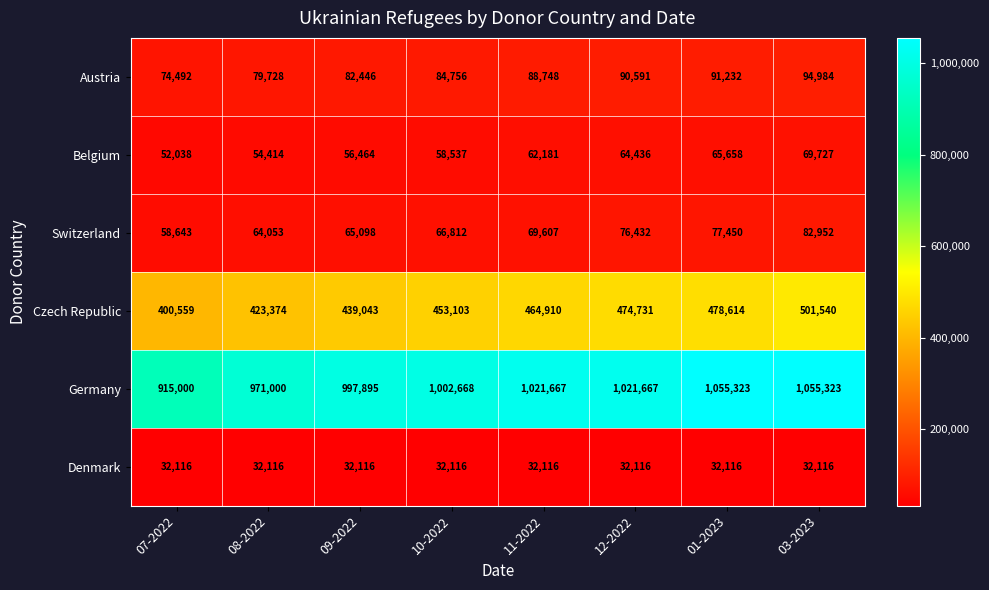

At which category is the sum across all series the highest?

03-2023